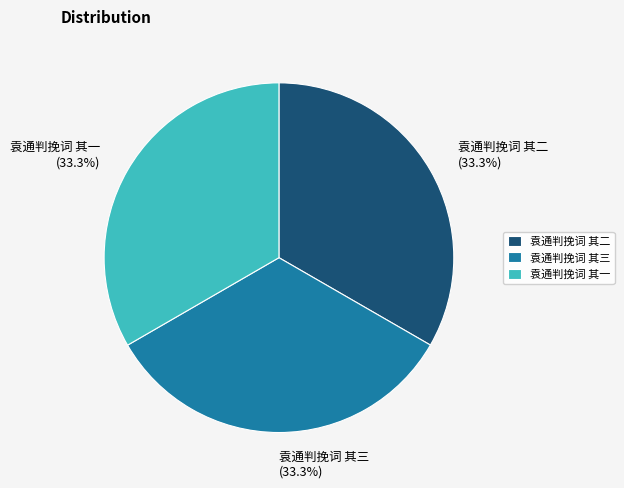

How much of the chart is everything except 袁通判挽词 其二?

66.7%